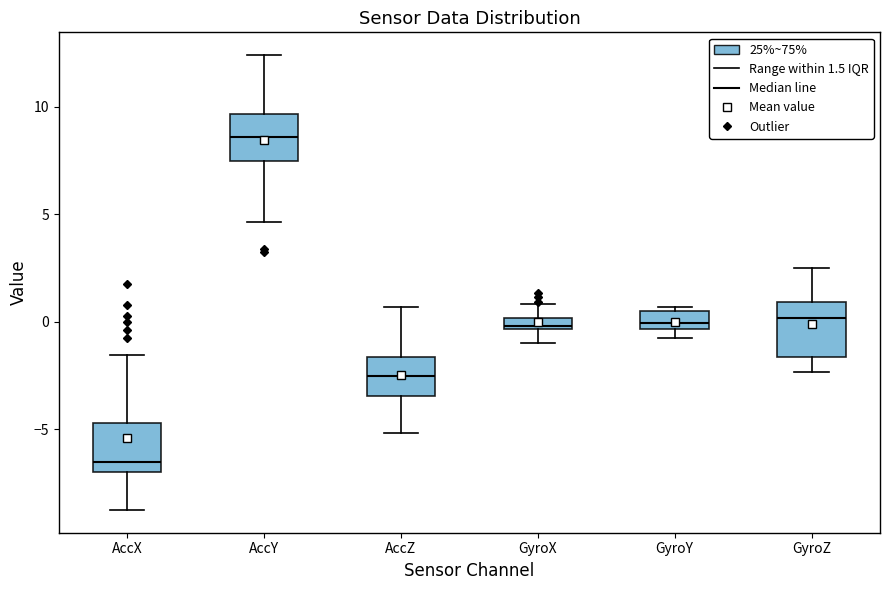

Where is the upper edge of the box for GyroY on the y-axis? The values are not printed on the chart, so give them approximately, as read against the axis.

0.5